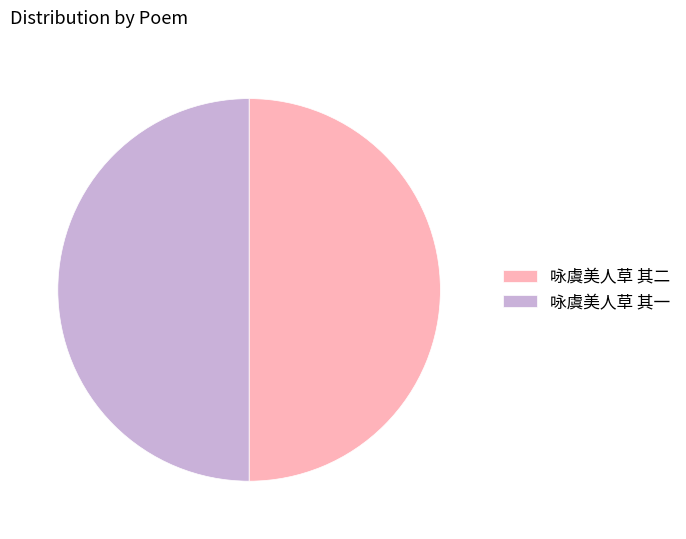

How many slices are in this pie chart?

2